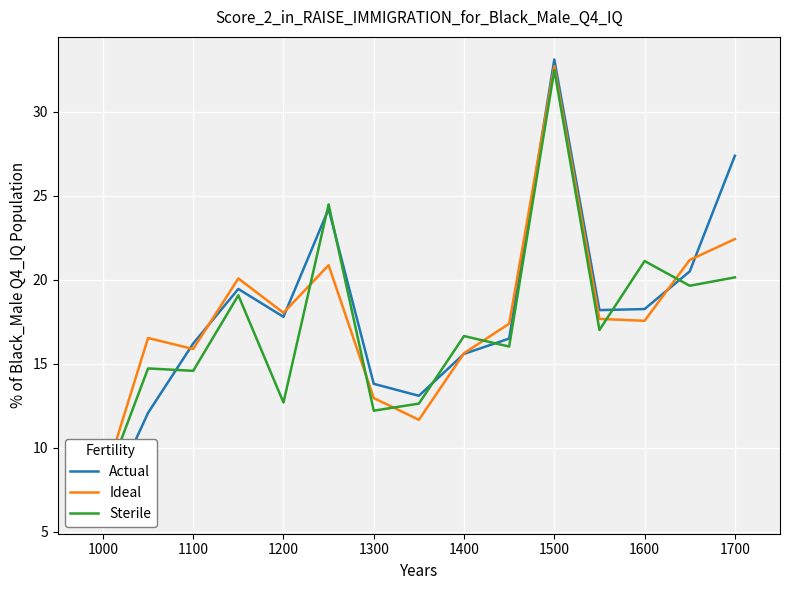

What is the value of the Actual point at the 14th from the left?

20.5